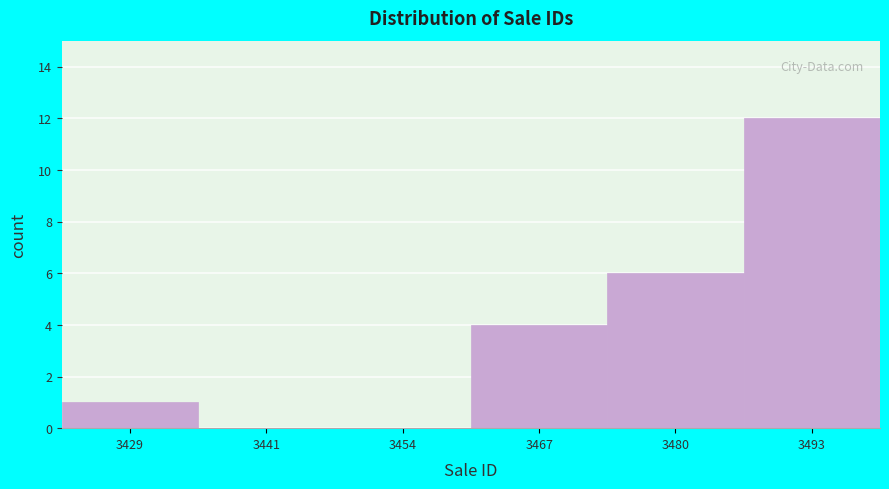

Reading right to left, transcribe all the data shown in this chart.

3493=12	3480=6	3467=4	3454=0	3441=0	3429=1